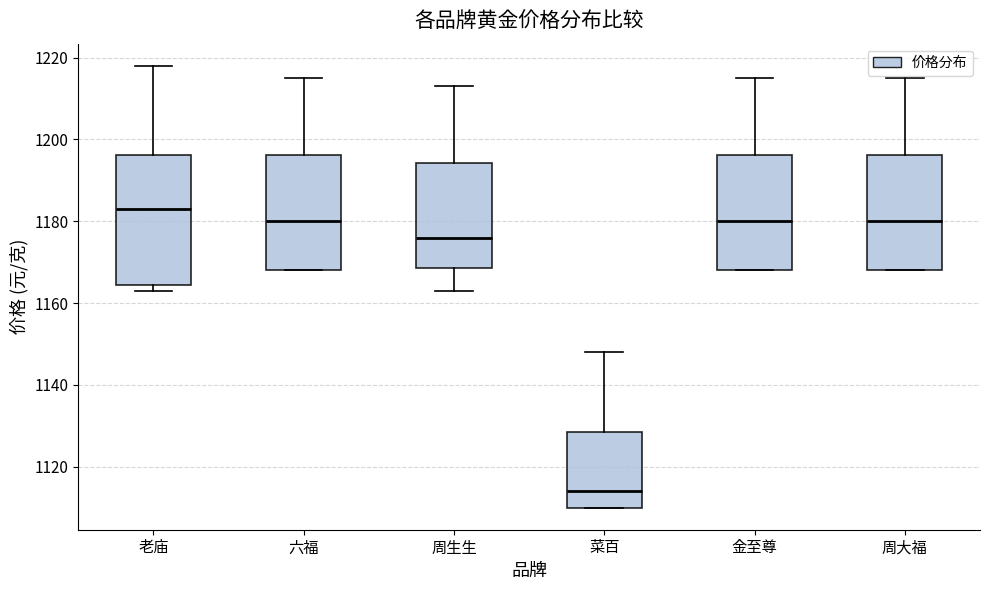

Reading left to right, transcribe this box plot: for each box, give where its median line is, the range the box spans, and where its two whiskers end, as read against the y-axis. The values are not printed on the chart, so give them approximately, as read against the axis.

老庙: median 1184, box 1164 to 1196, whiskers 1164 (just below the box's lower edge) to 1218
六福: median 1180, box 1168 to 1196, whiskers 1168 to 1216
周生生: median 1176, box 1168 to 1194, whiskers 1164 to 1214
菜百: median 1114, box 1110 to 1128, whiskers 1110 to 1148
金至尊: median 1180, box 1168 to 1196, whiskers 1168 to 1216
周大福: median 1180, box 1168 to 1196, whiskers 1168 to 1216